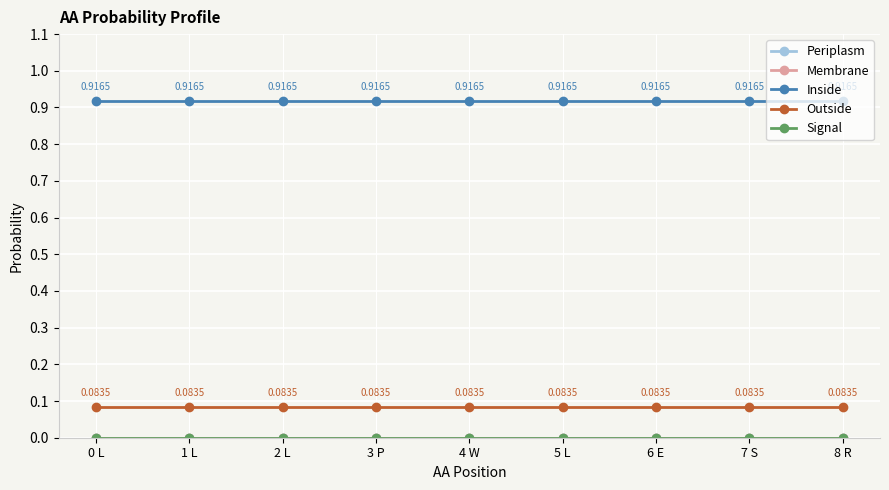

What is the difference between the highest and lowest values at 7 S?

0.9